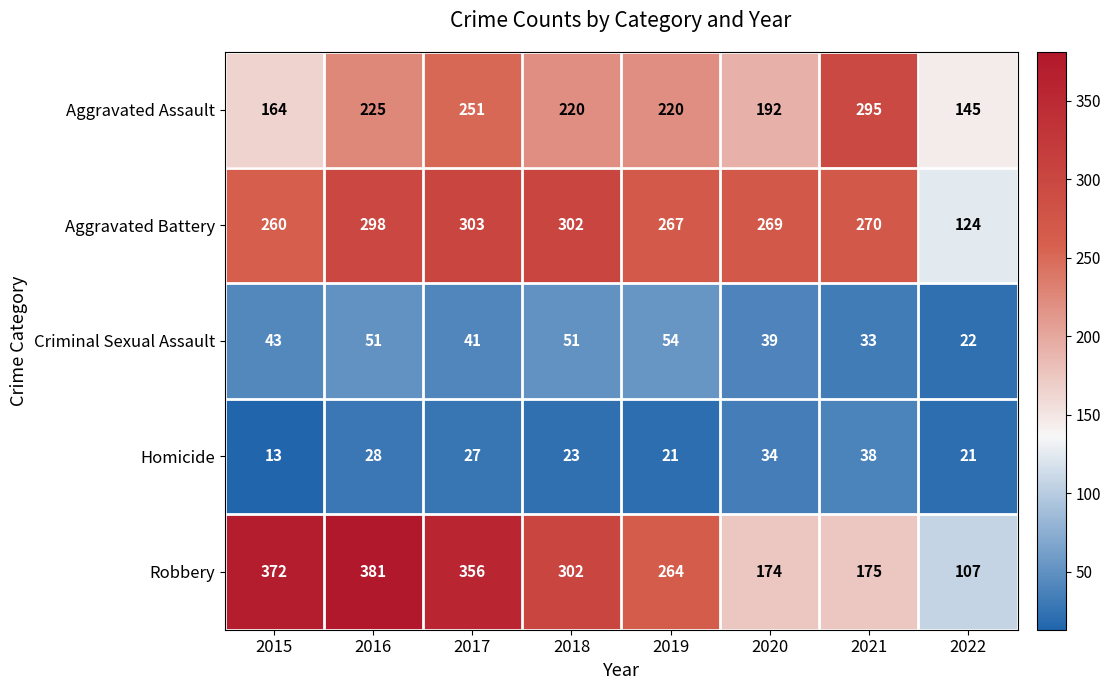

What is the approximate value of Robbery at 2021, to the nearest 5?

175